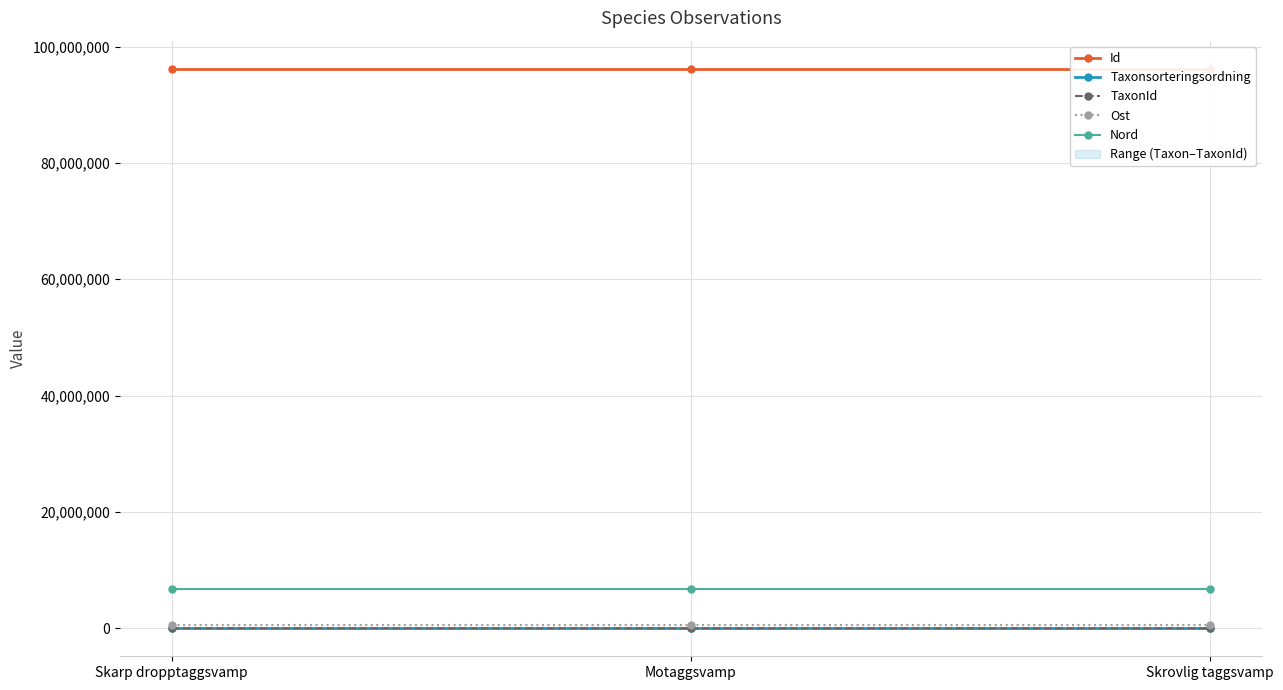

Rank the series at Motaggsvamp from highest to lowest value.

Id, Nord, Ost, Taxonsorteringsordning, TaxonId